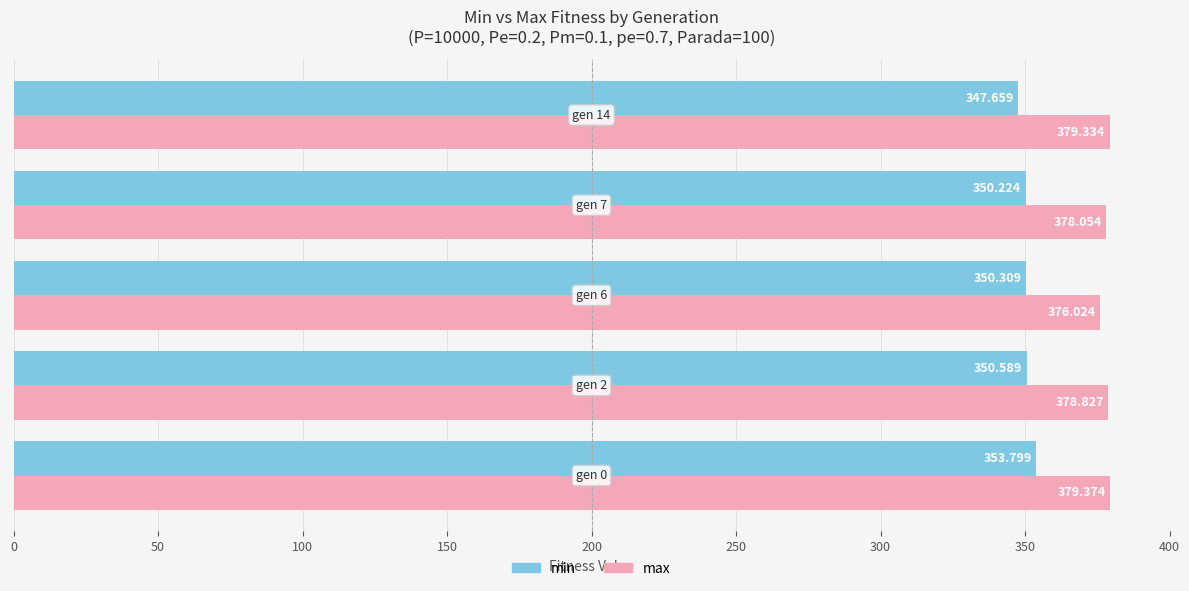

Rank the series by their maximum value, from highest to lowest.

max, min